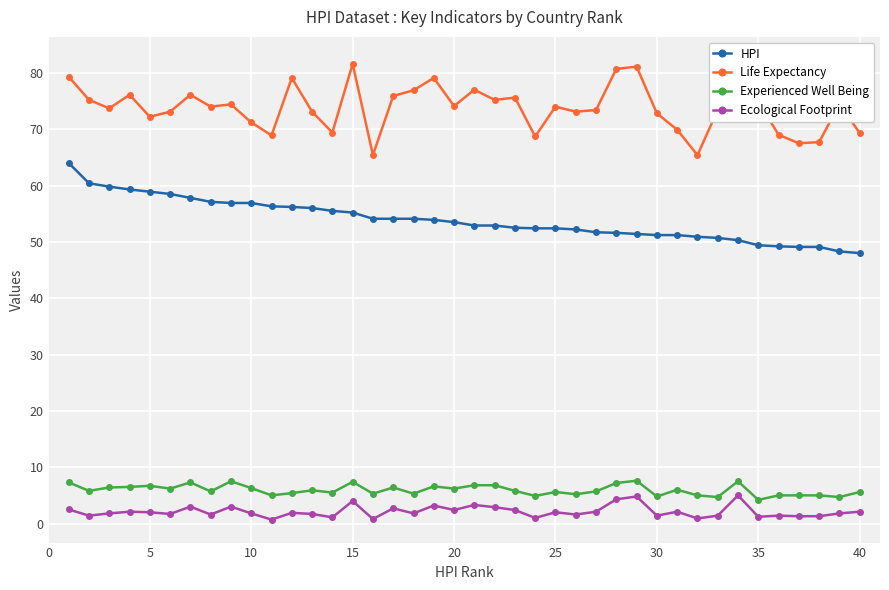

How many categories are shown in the chart?

40